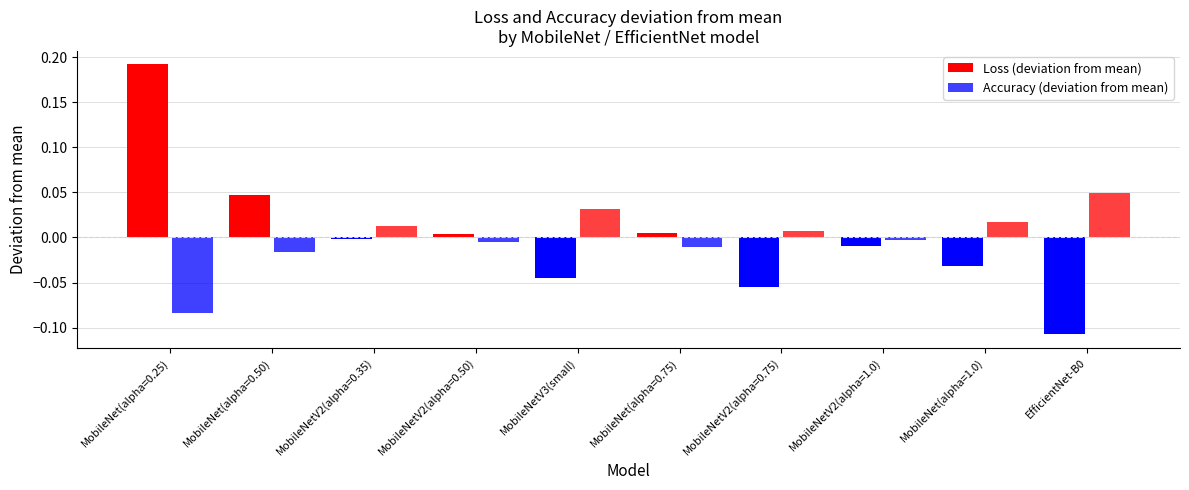

The value of Loss (deviation from mean) at MobileNetV3(small) is -0.0. True or false?

False